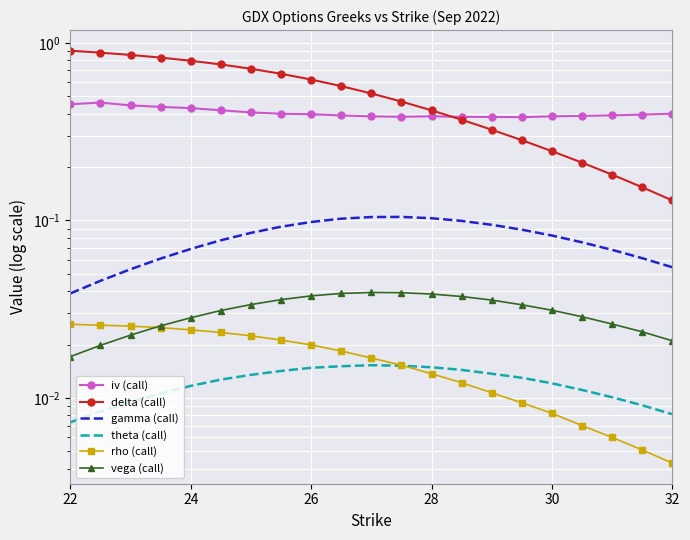

Is the value of delta (call) at 17 greater than the value of gamma (call) at 10?

Yes